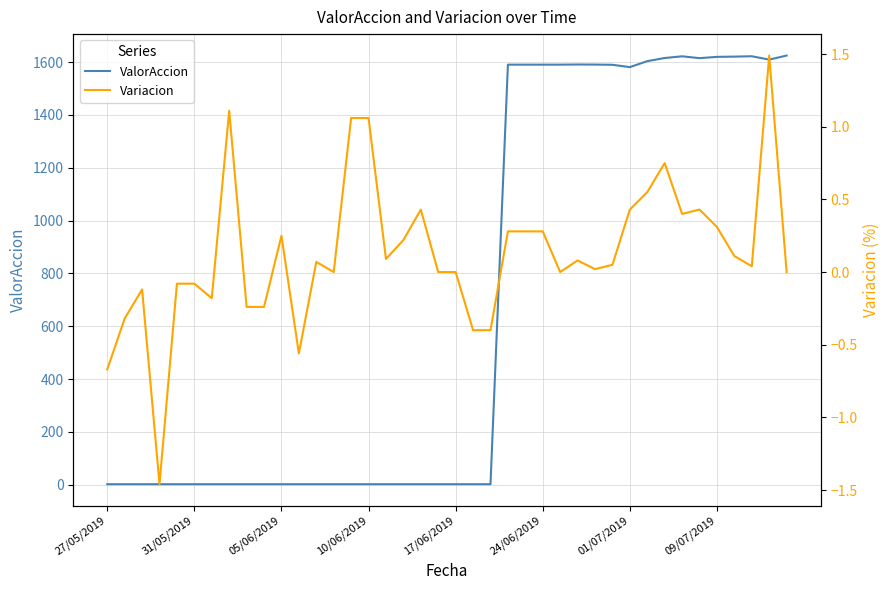

What is the approximate value of Variacion at 27?

0.1